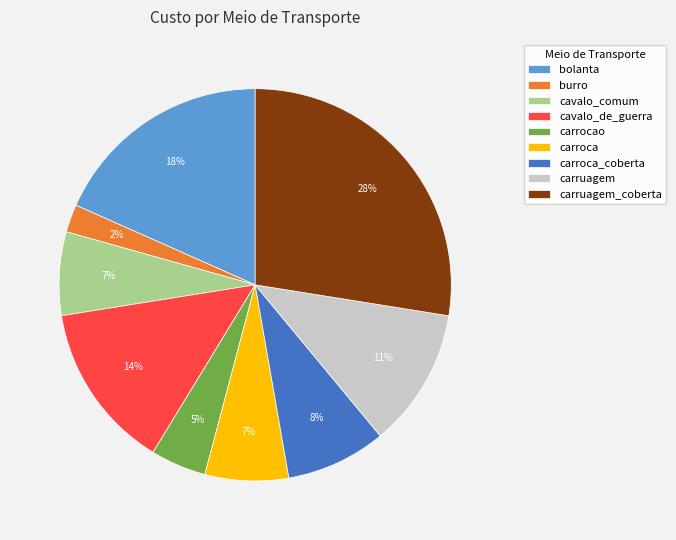

To the nearest percent, what is the difference between the carroca and bolanta slice percentages?

11%